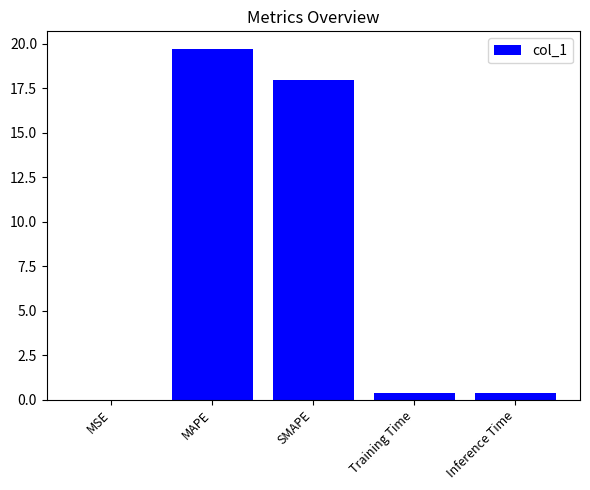

What is the maximum value shown in the chart?

19.7